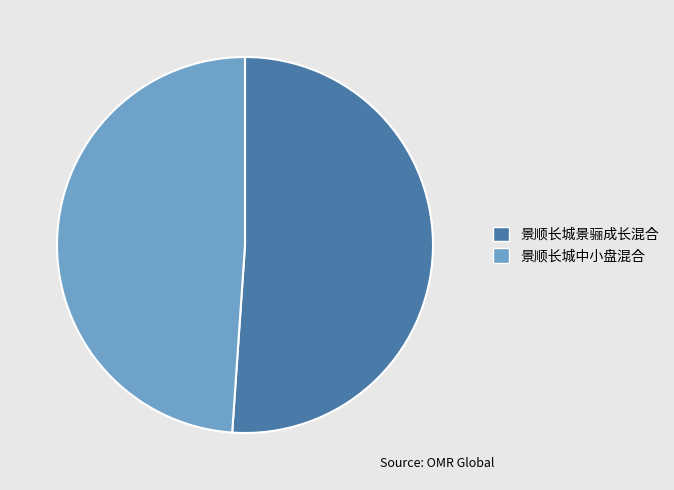

How many slices are in this pie chart?

2